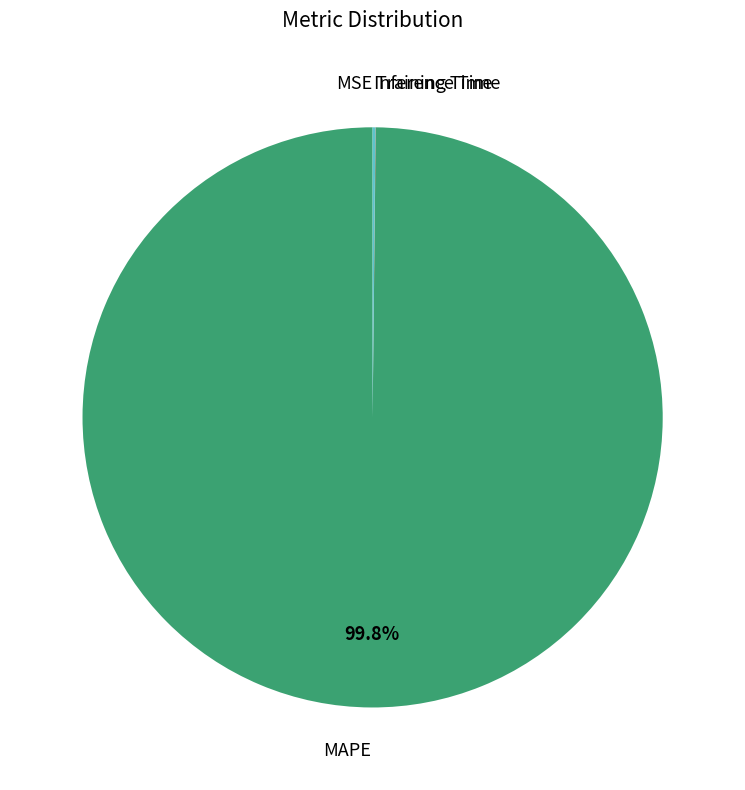

Which slice is the largest?

MAPE